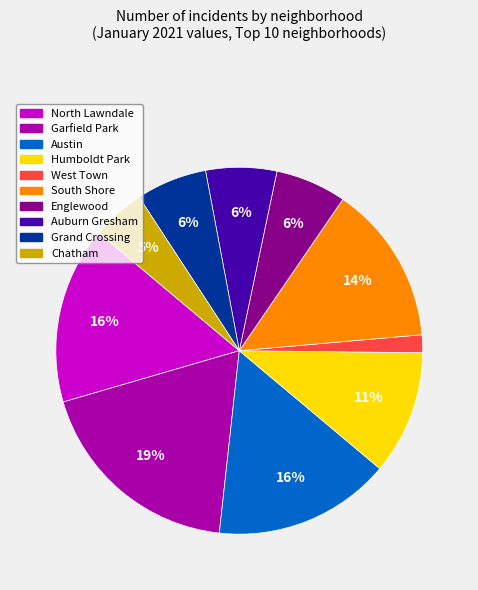

Is there a majority slice in this chart?

No